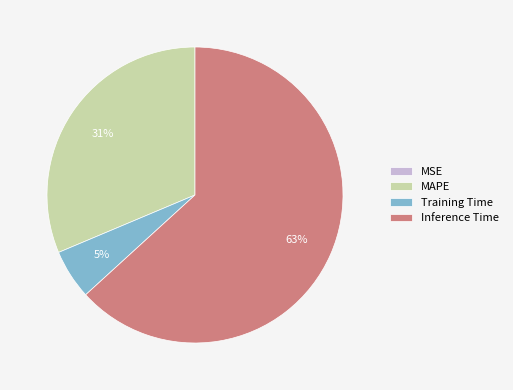

Do MAPE and Inference Time together represent more than half of the pie?

Yes